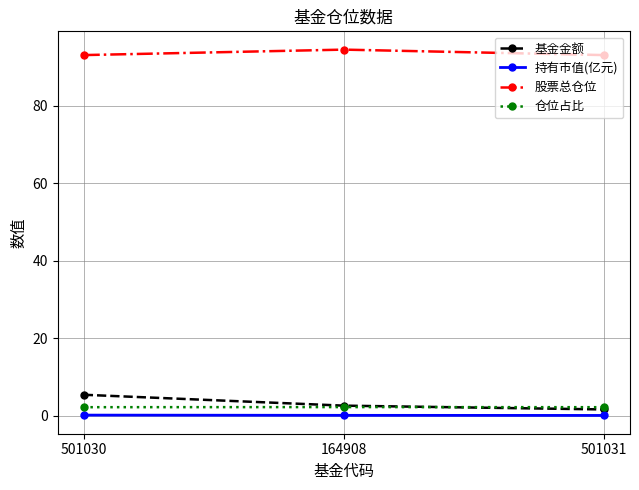

The 持有市值(亿元) series shows 0.1 at 501030. True or false?

True